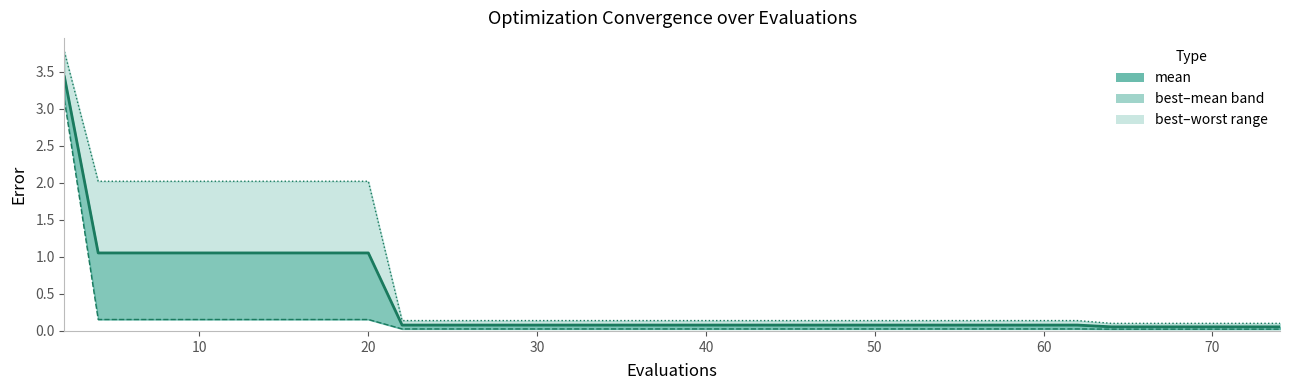

The mean series shows 0.1 at 60. True or false?

False